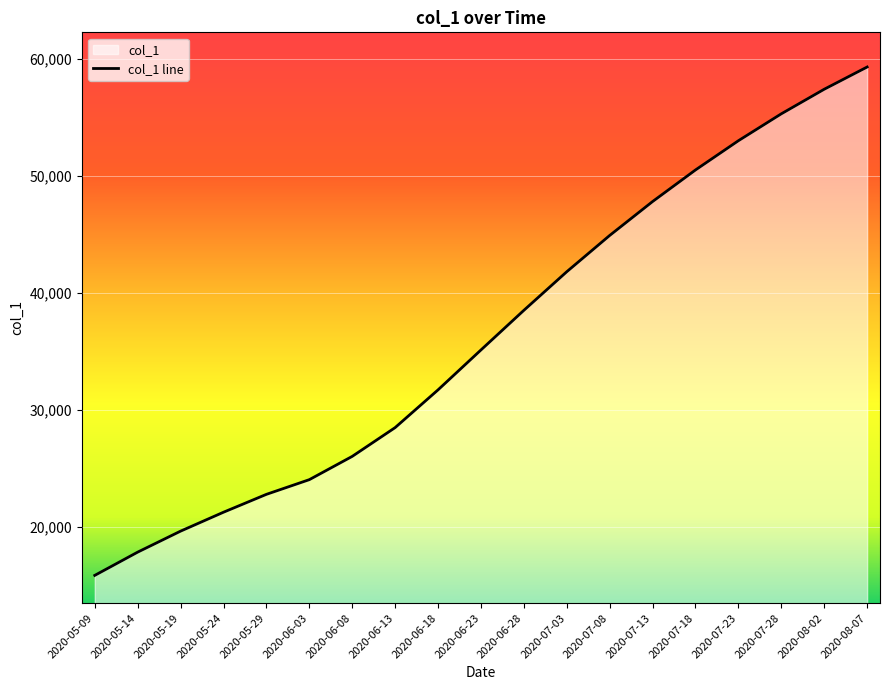

Reading left to right, extract all data points from this chart.

2020-05-09=15842.6	2020-05-14=17829.6	2020-05-19=19624.1	2020-05-24=21241.4	2020-05-29=22769.2	2020-06-03=24024.2	2020-06-08=26014.5	2020-06-13=28474.6	2020-06-18=31701.5	2020-06-23=35112.0	2020-06-28=38500.0	2020-07-03=41800.0	2020-07-08=44900.0	2020-07-13=47800.0	2020-07-18=50500.0	2020-07-23=53000.0	2020-07-28=55300.0	2020-08-02=57400.0	2020-08-07=59300.0